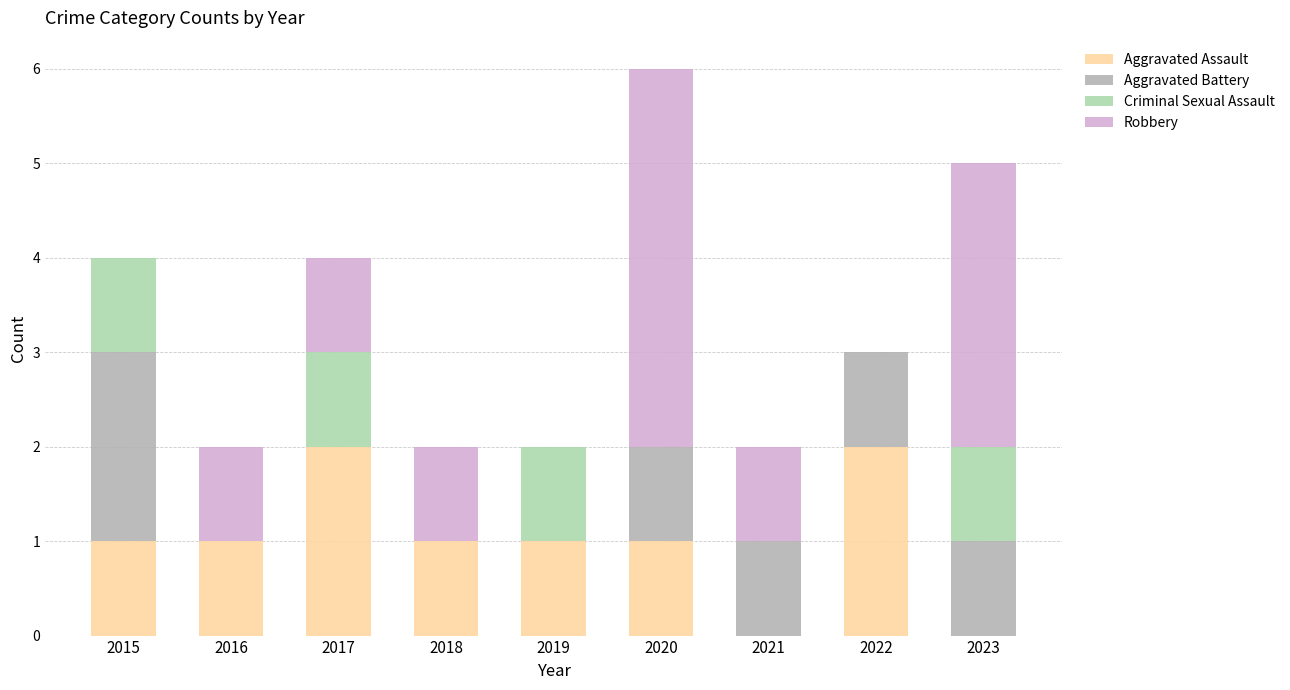

What is the total value across all series at 2023?

5